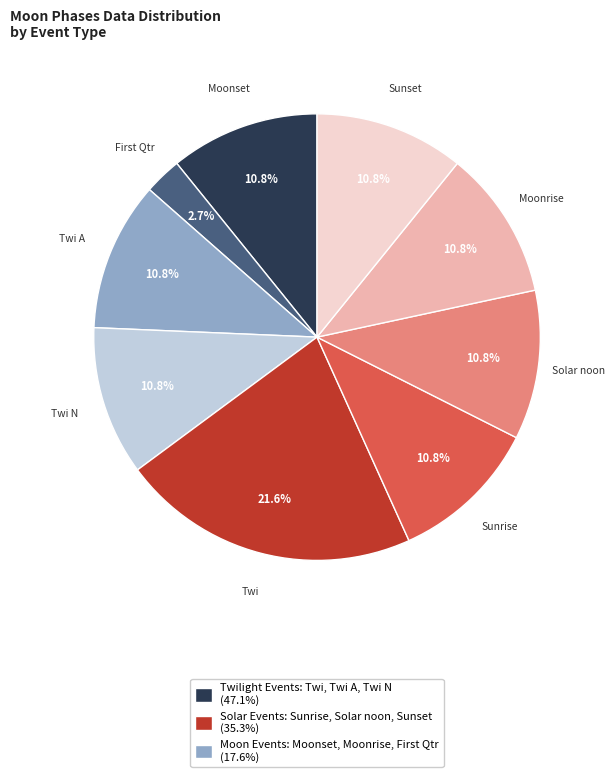

Is there a majority slice in this chart?

No